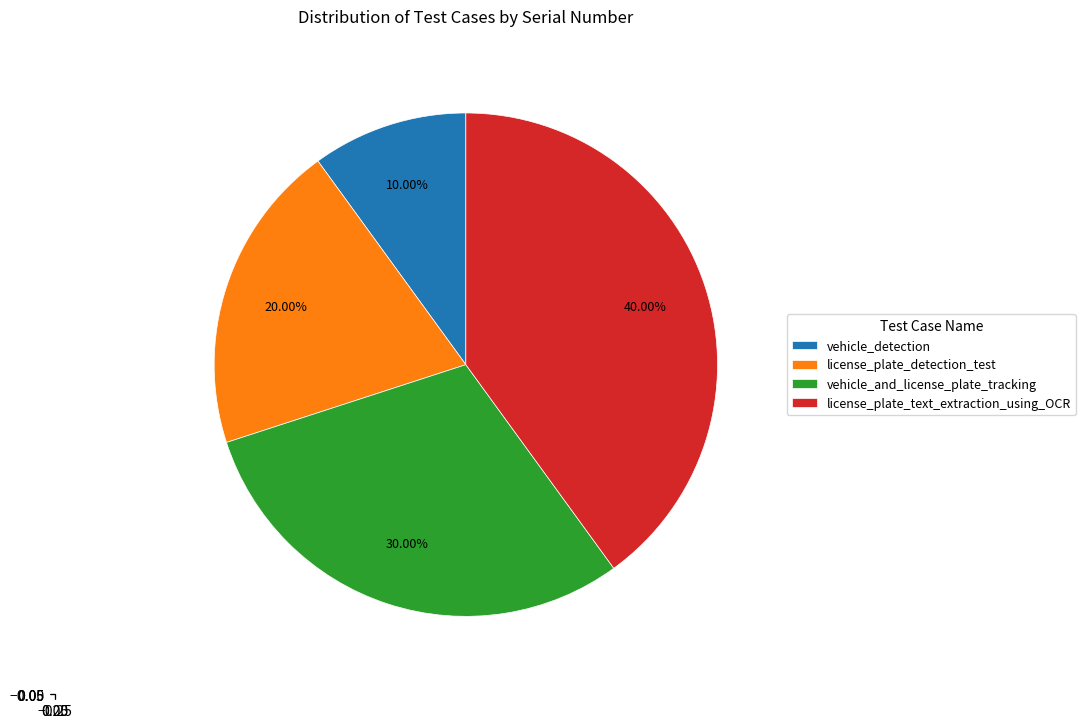

What is the largest slice in the pie chart?

license_plate_text_extraction_using_OCR